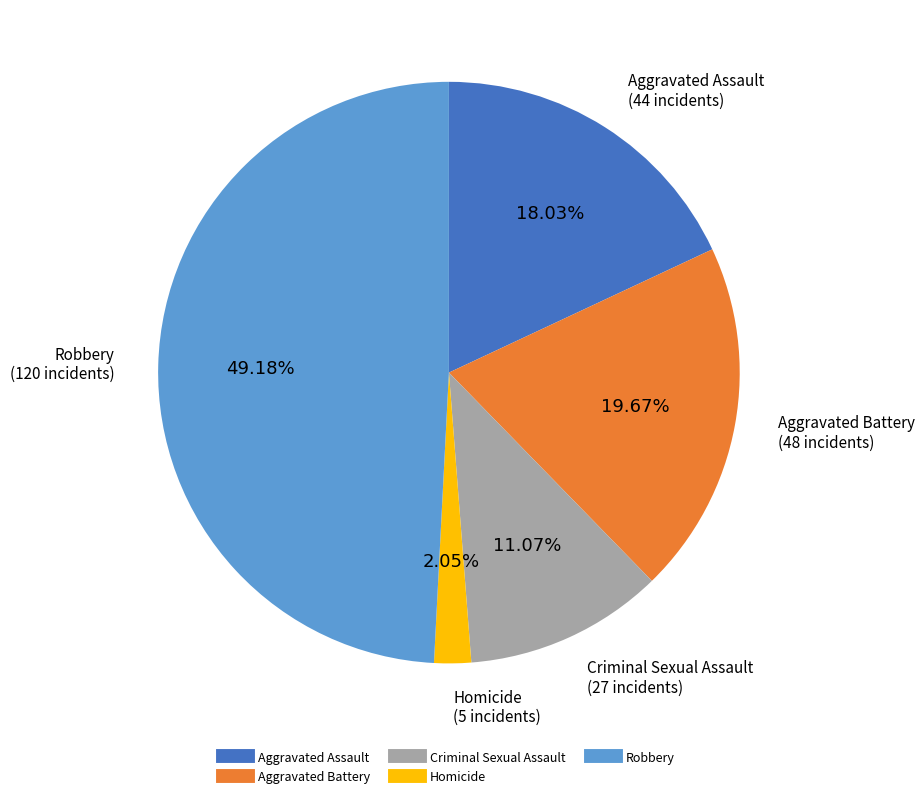

Combined, do Aggravated Assault and Criminal Sexual Assault account for over 50%?

No